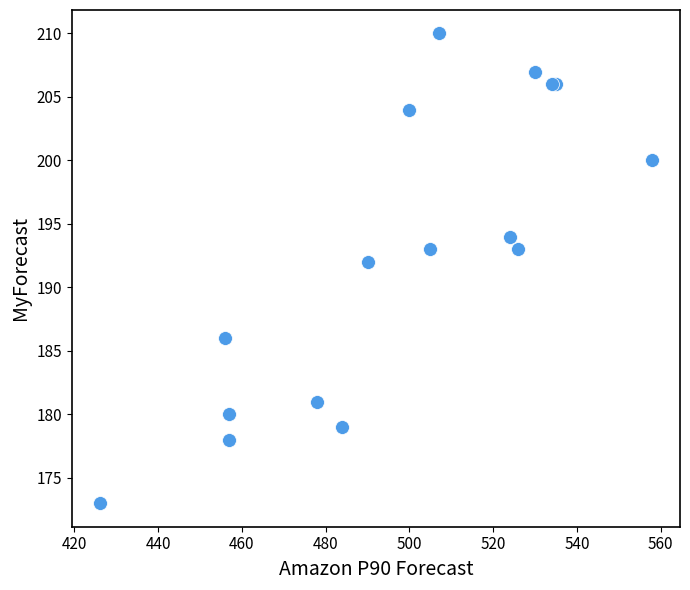

What Y value in the scatter plot is closest to 191?

192